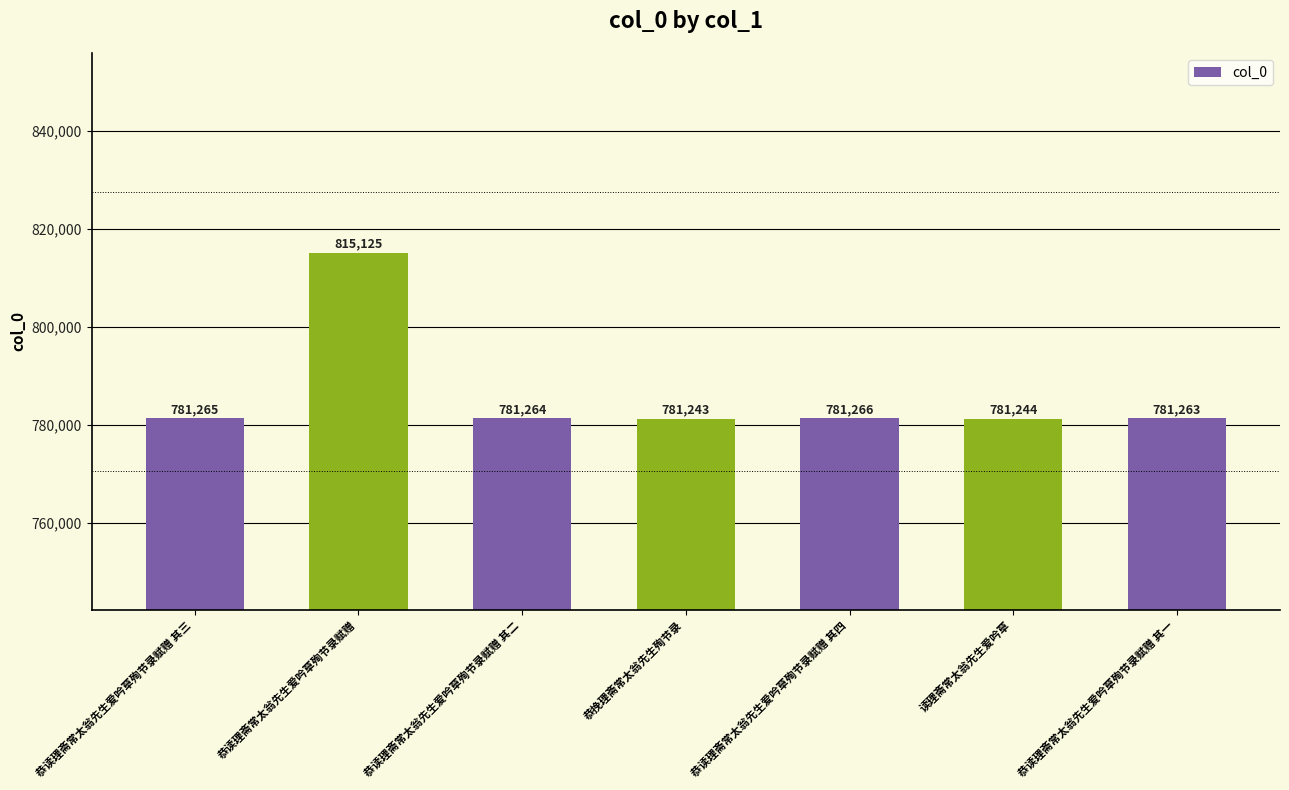

What is the sum of the values at 恭读理斋常太翁先生爱吟草殉节录赋赠 其四 and 恭挽理斋常太翁先生殉节录?

1562509